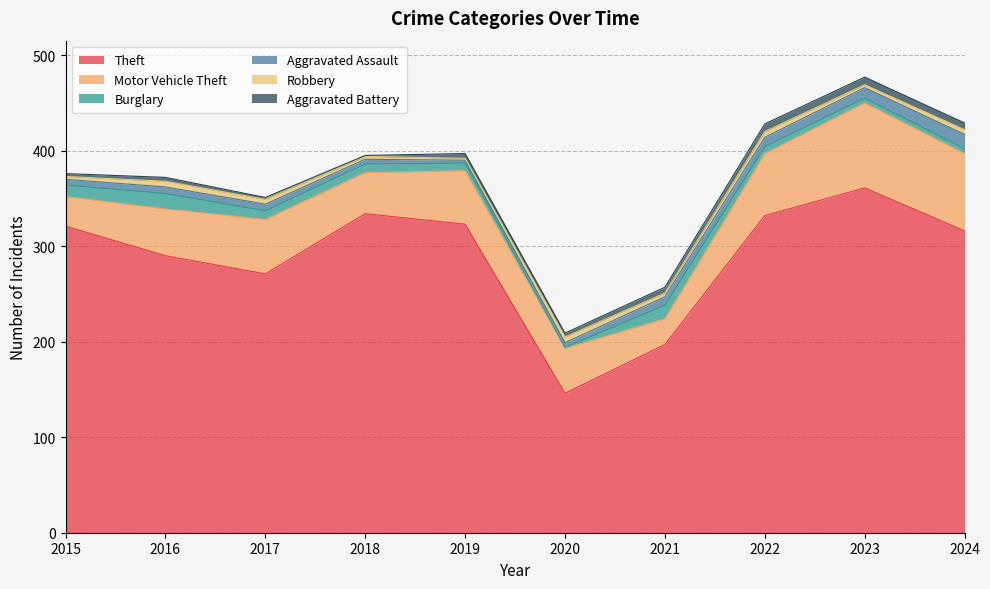

Which series changed the most between 2015 and 2024?

Motor Vehicle Theft